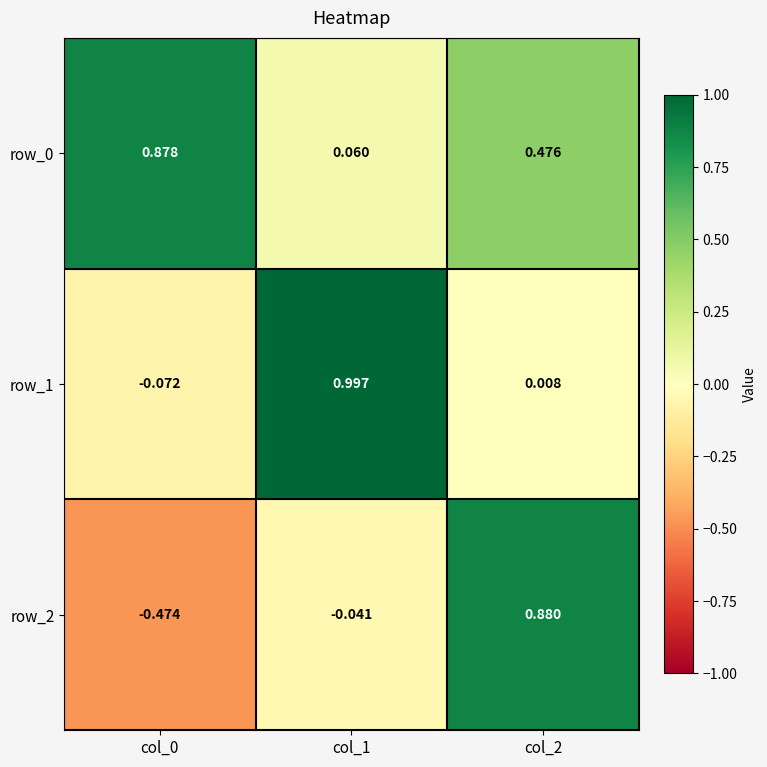

Is the value of row_0 at col_1 greater than the value of row_1 at col_2?

Yes